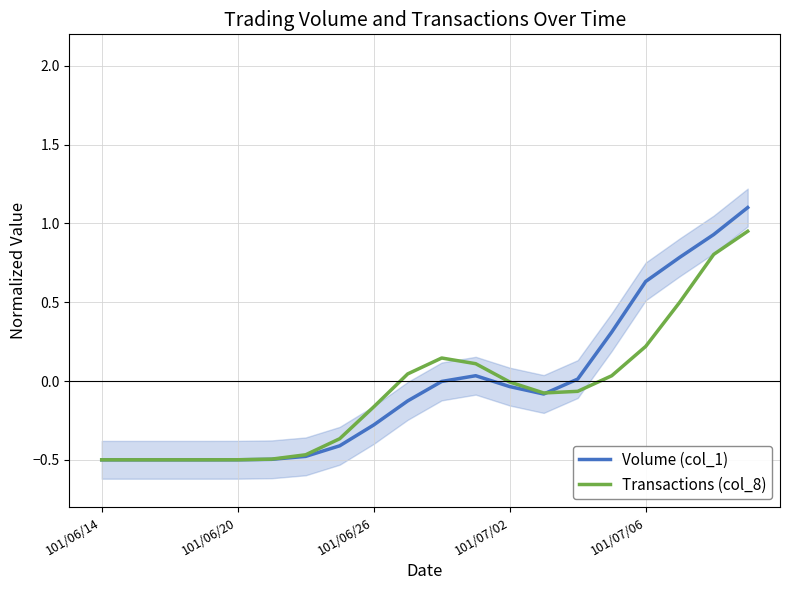

How many lines are shown in the chart?

2